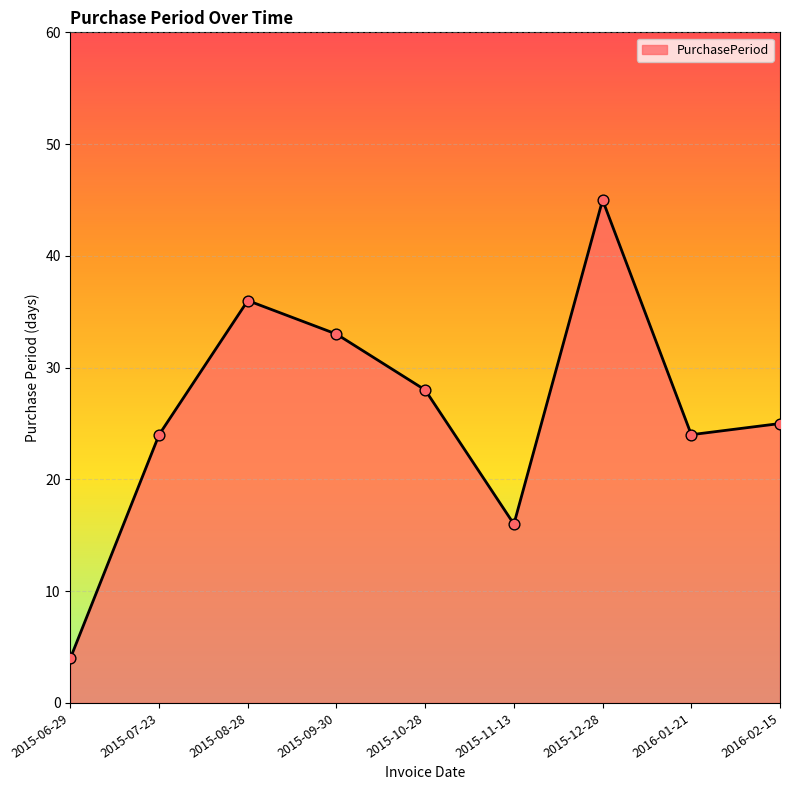

Which has a higher value, 2015-11-13 or 2015-12-28?

2015-12-28